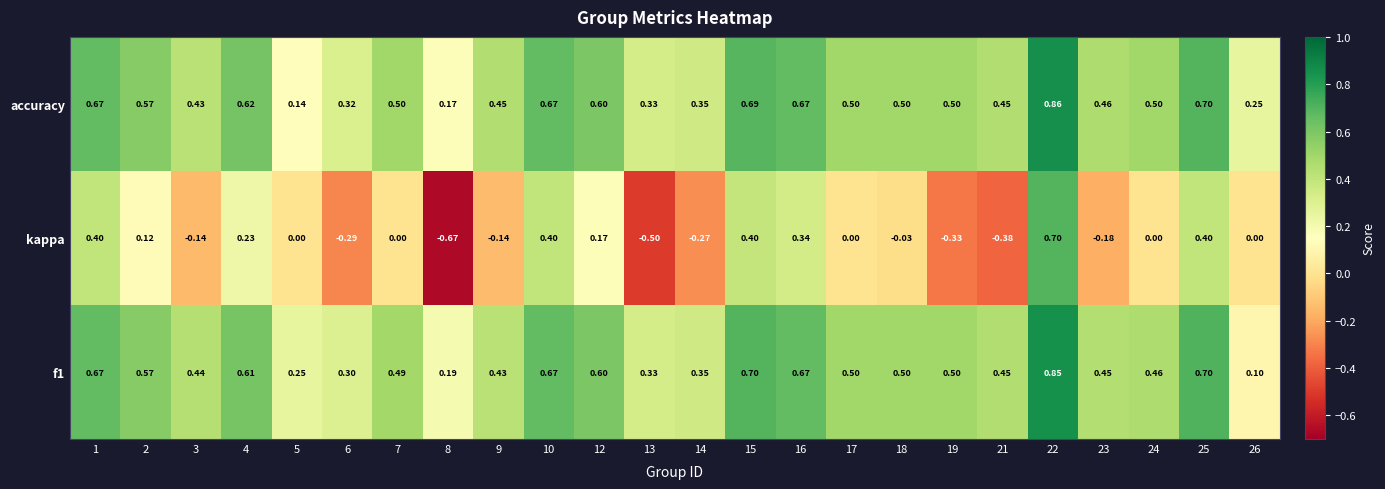

Between 7 and 19, which series saw the biggest shift?

kappa